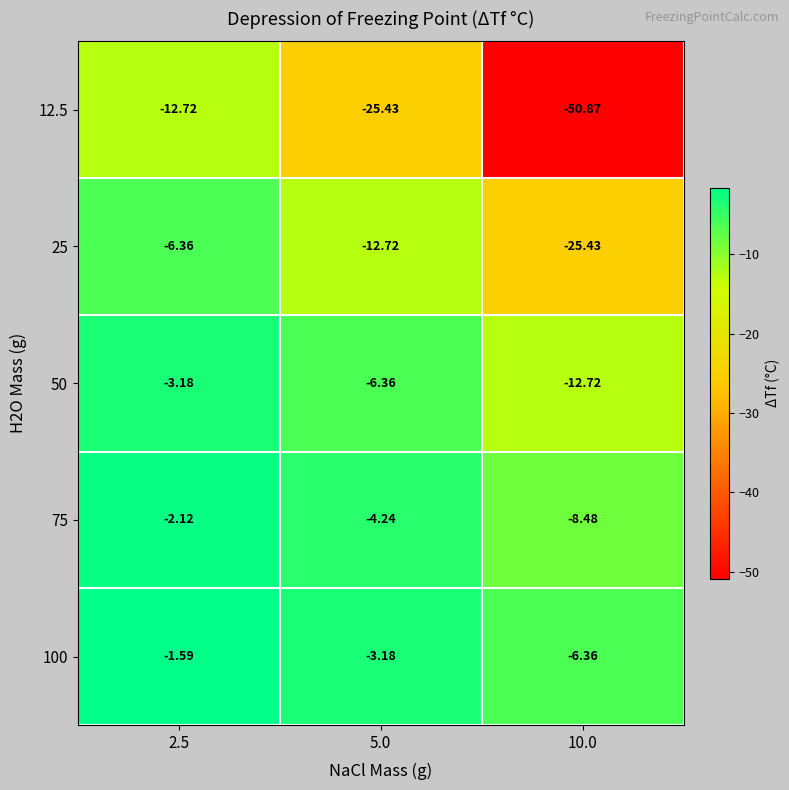

Is the value of 50 at 5.0 greater than the value of 12.5 at 2.5?

Yes